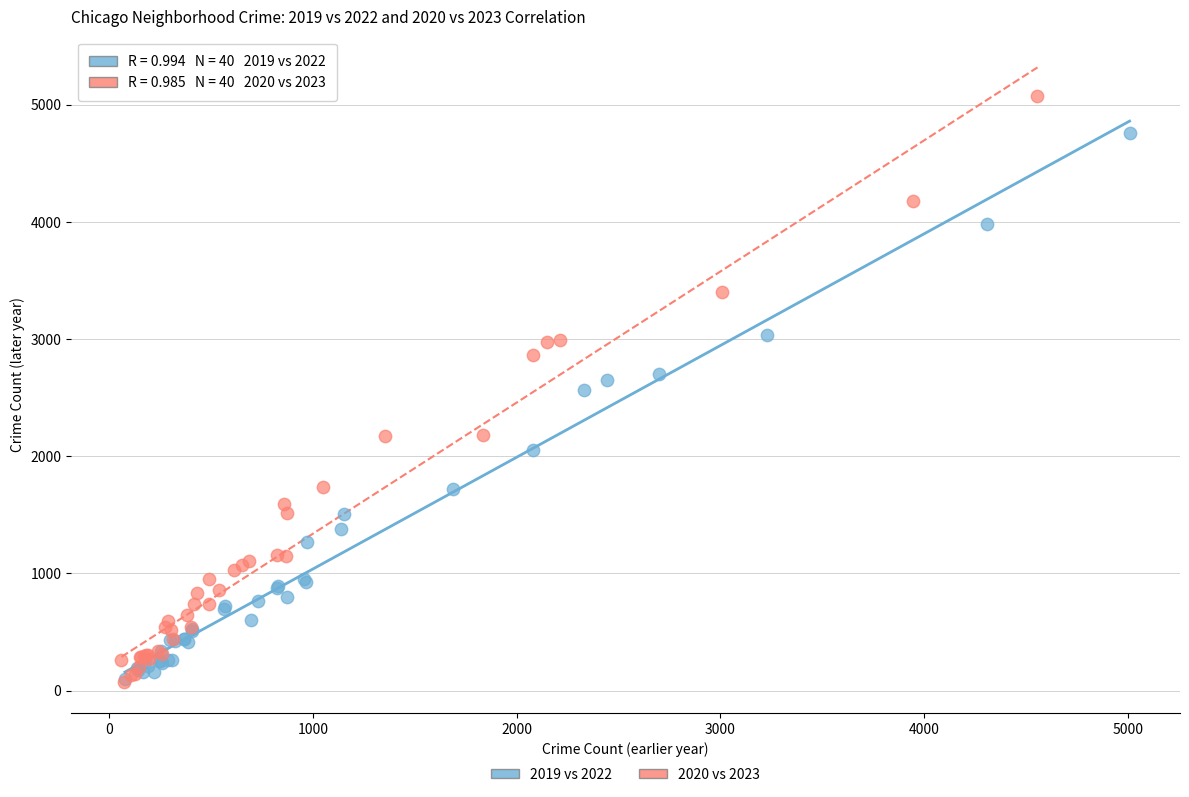

Which series has the largest Y range (max minus min)?

2020 vs 2023